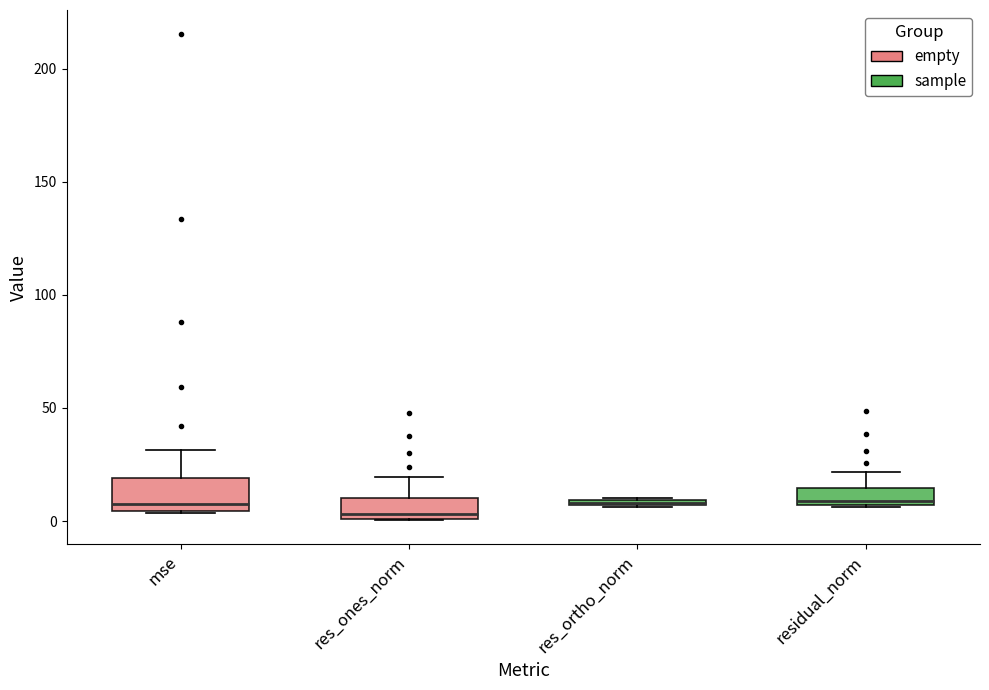

Comparing the boxes themselves (not the whiskers), which one is the tallest?

mse